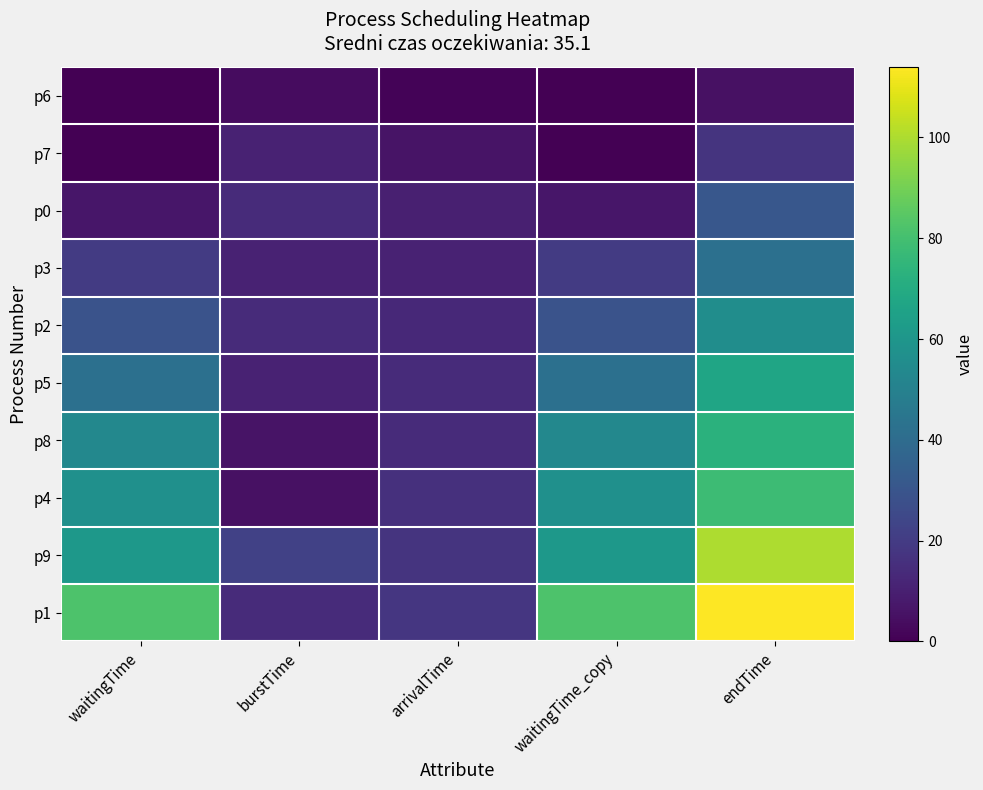

At which label does p8 reach its peak?

endTime